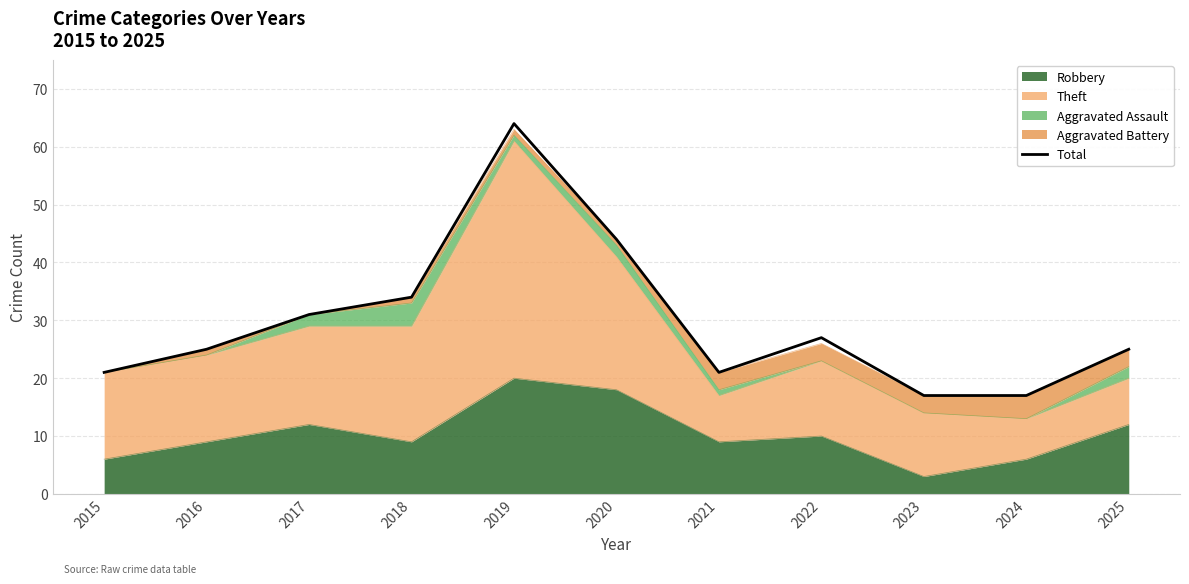

Does the chart have visible grid lines?

Yes